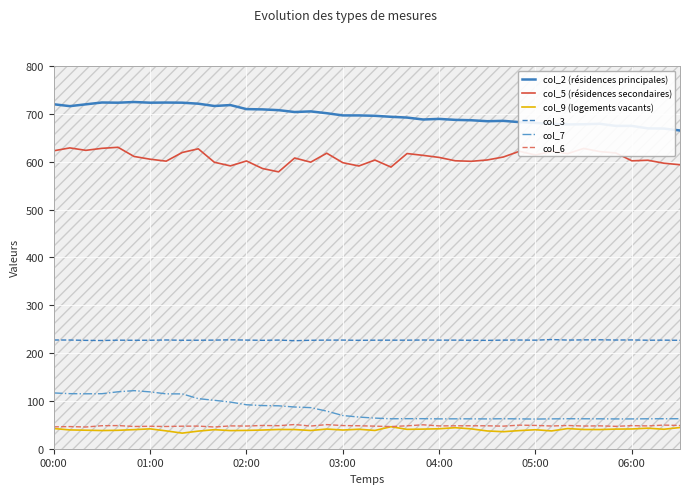

What is the maximum value for col_9 (logements vacants)?

46.0